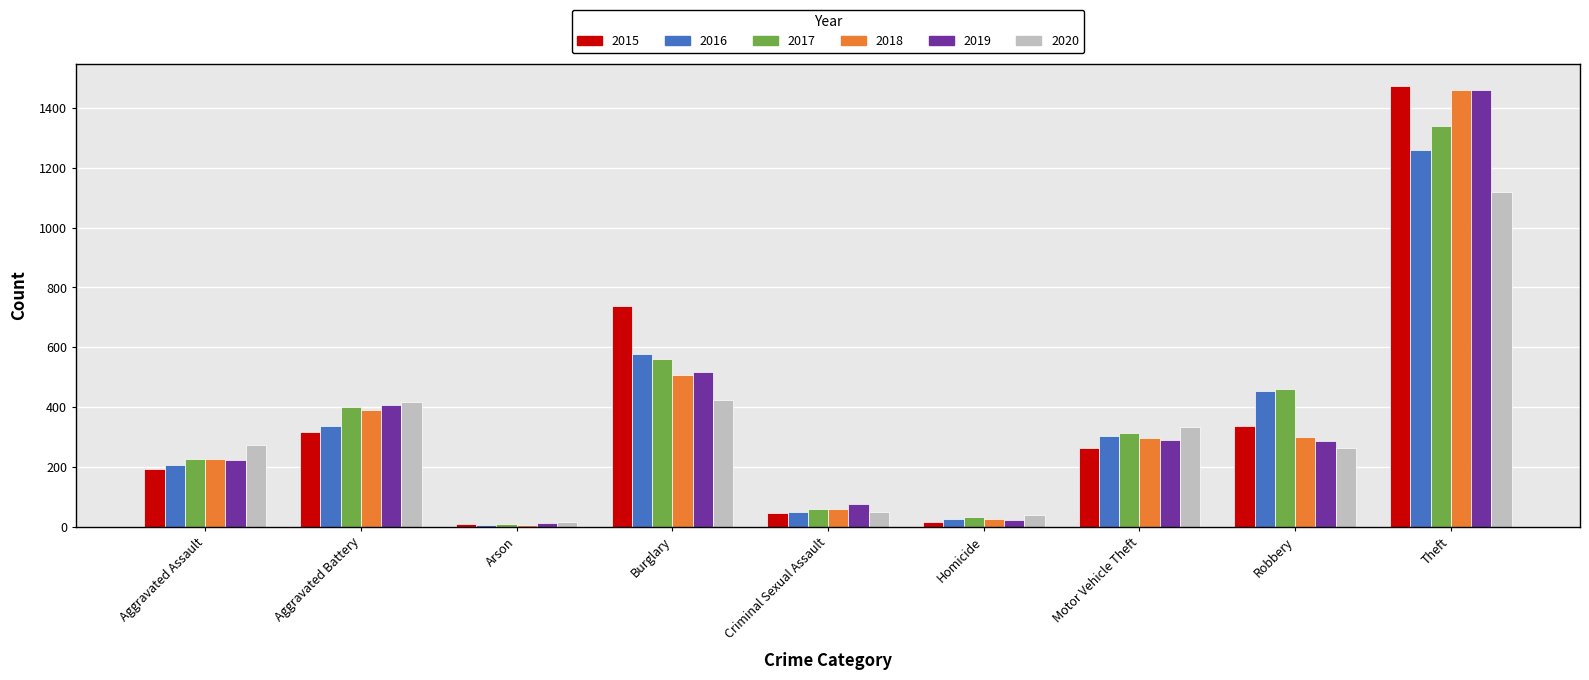

How many bars are there in each group?

6